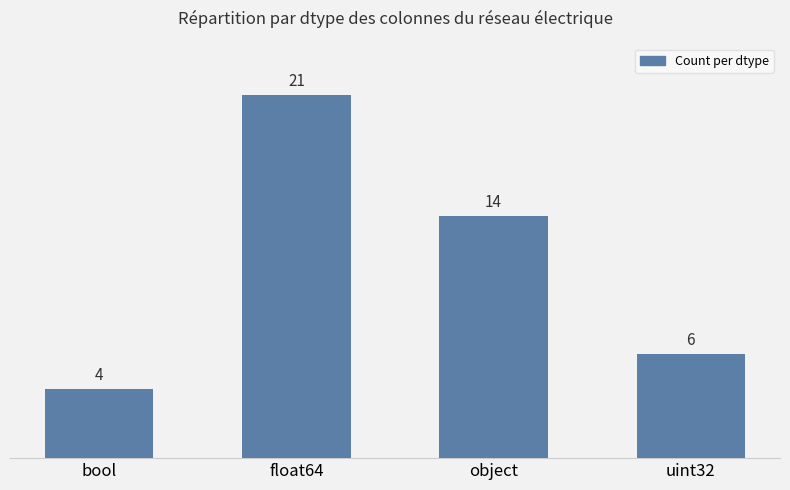

Which category has the lowest value across all series?

bool